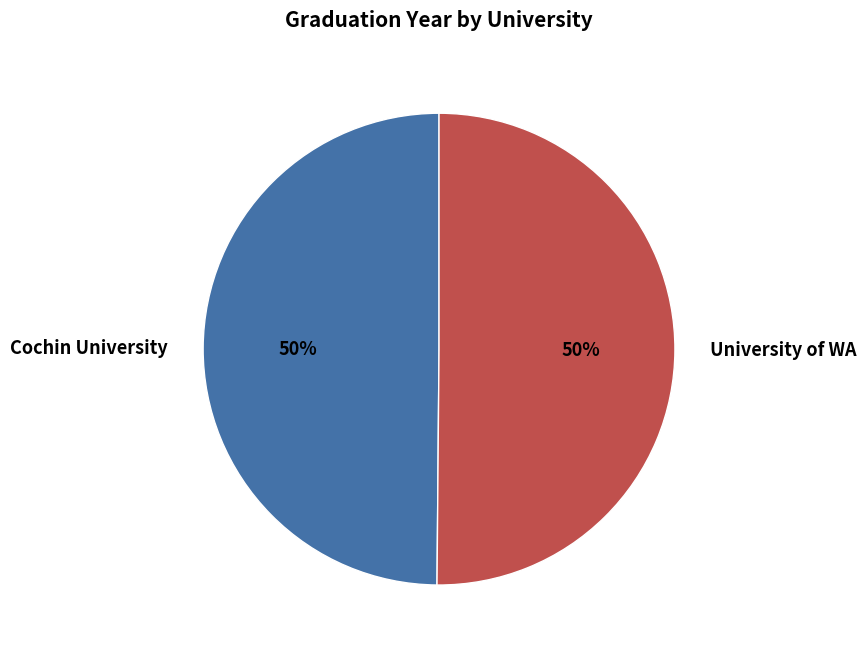

What percentage is the Cochin University slice, to the nearest percent?

50%